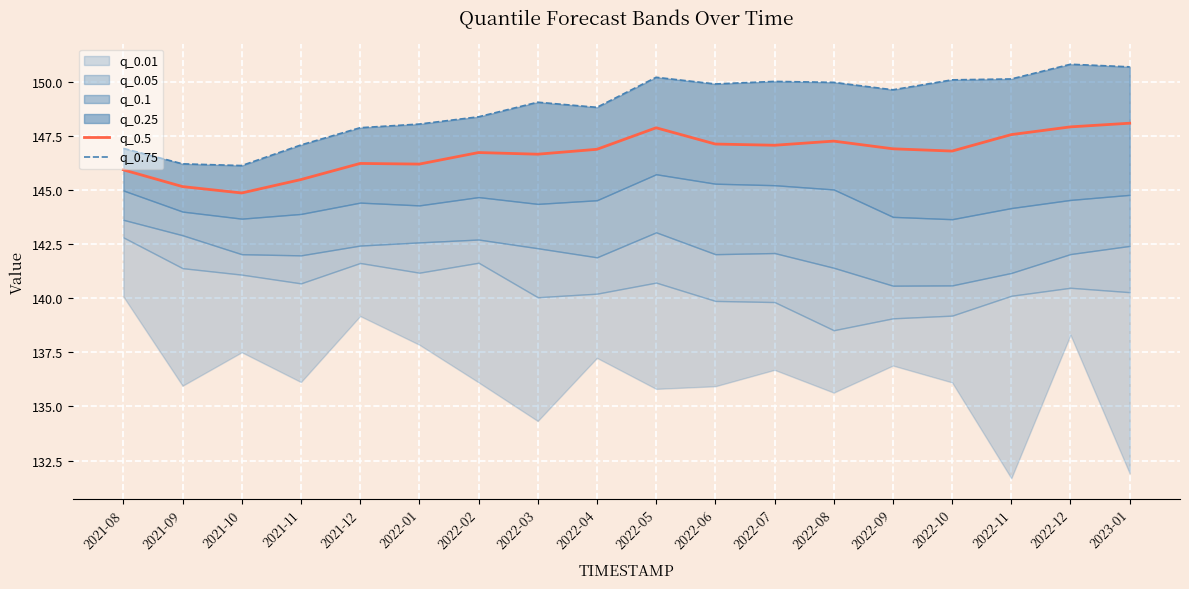

The value of q_0.5 at 2022-08 is 89.8. True or false?

False